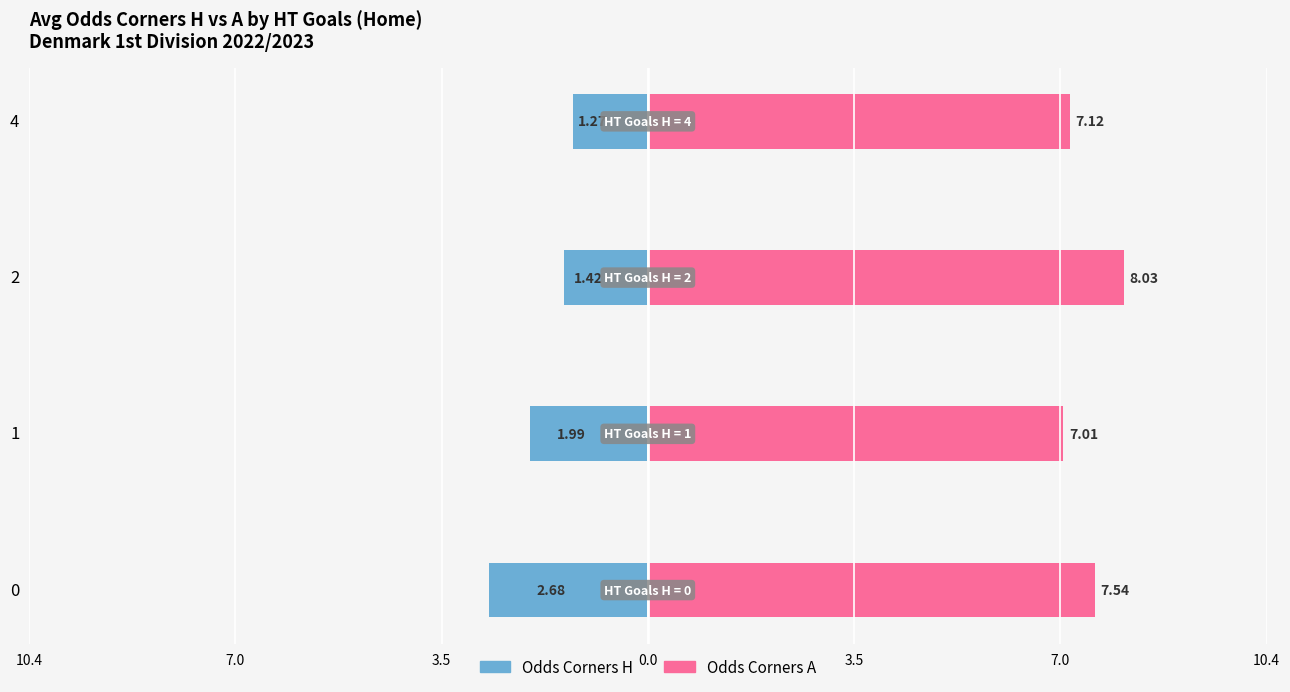

Are the bars horizontal?

Yes